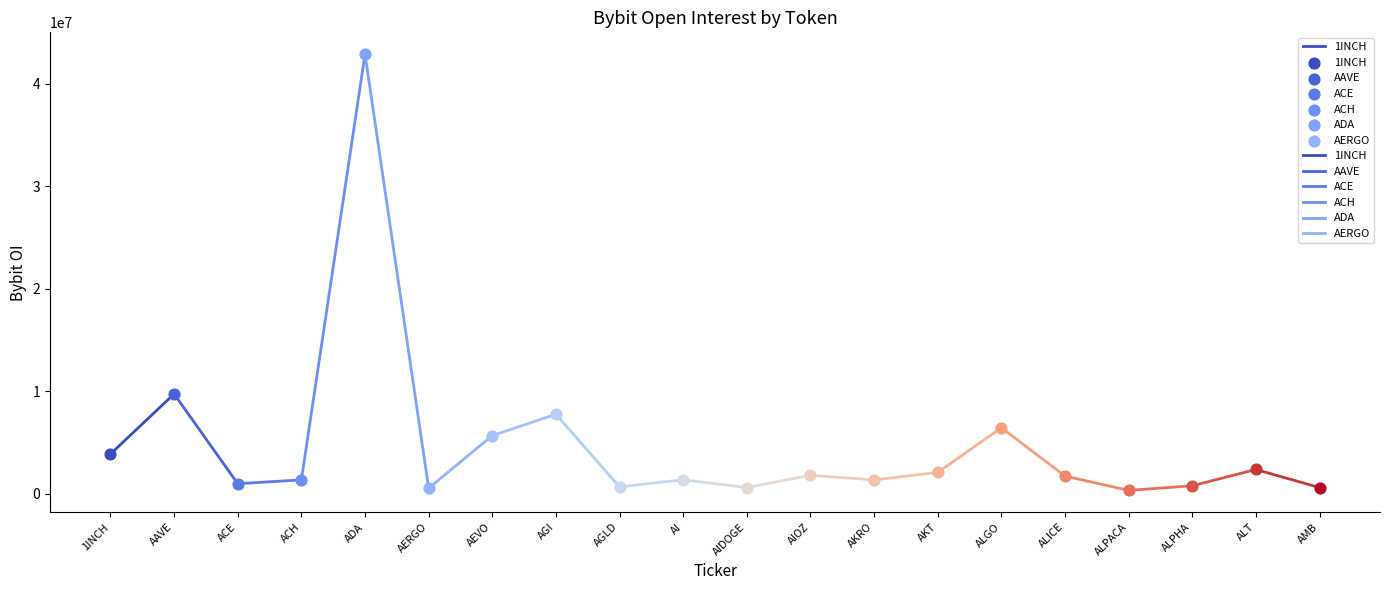

Approximately how many times larger is the value at AAVE compared to 1INCH?

2.5